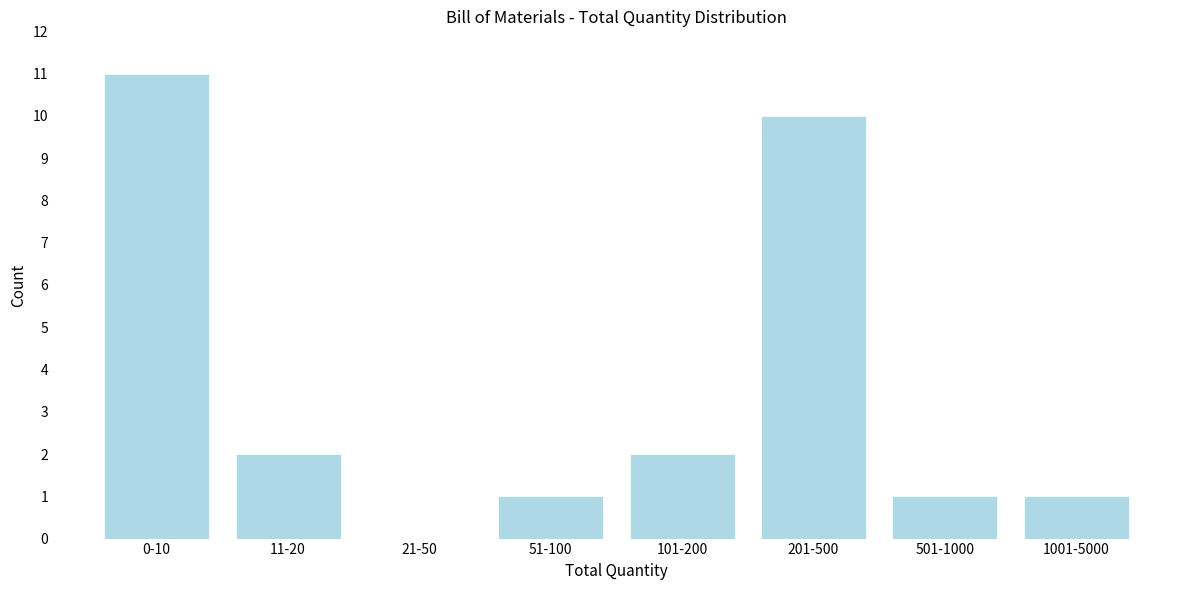

Reading right to left, extract all data points from this chart.

1001-5000=1	501-1000=1	201-500=10	101-200=2	51-100=1	21-50=0	11-20=2	0-10=11